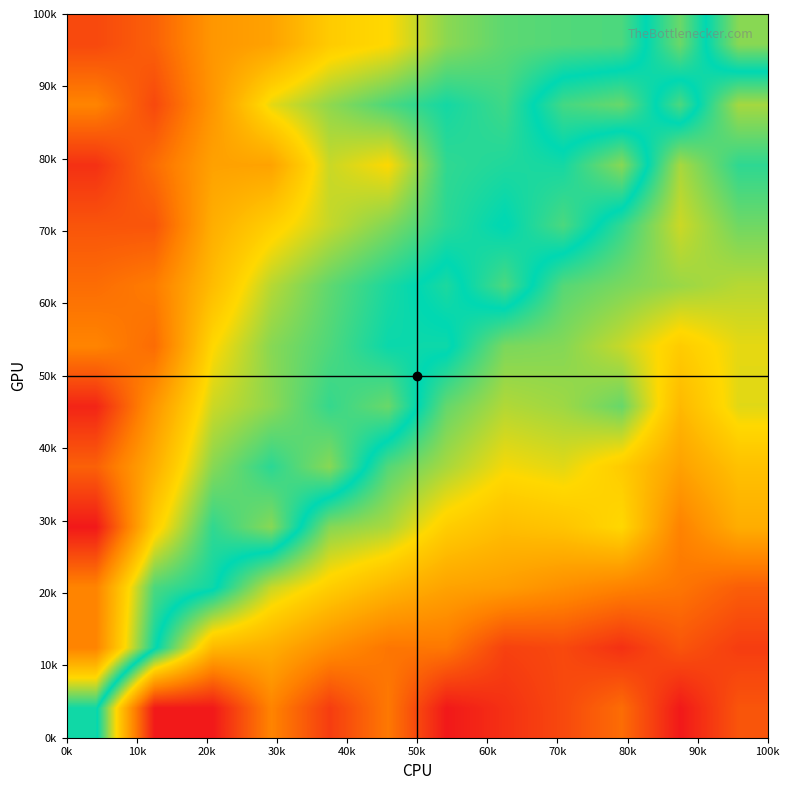

How many series are shown in this chart?

12